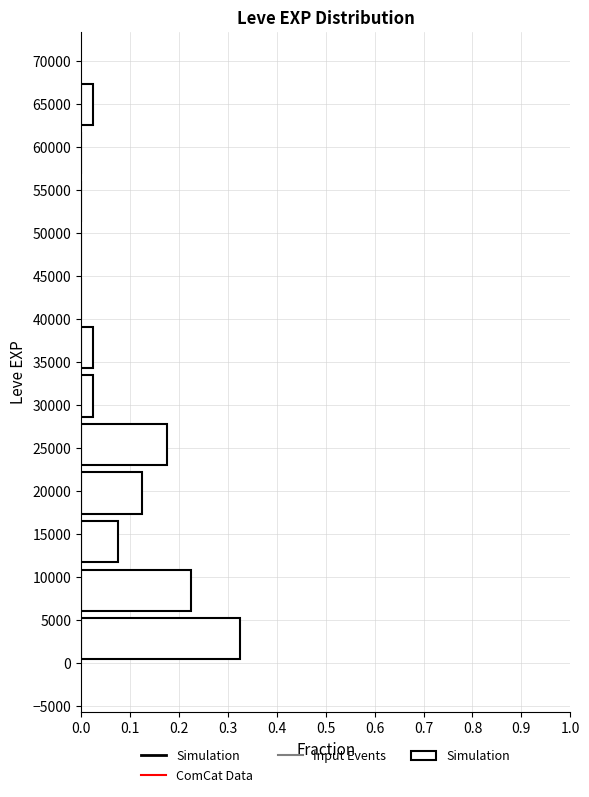

Reading bottom to top, list every bar in this chart as the range it spans on the y-axis followed by its length. Neither the bar edges nor the lengths are printed on the chart, so give them approximately, as read against the axes.

0 to 5500: 0.33
5500 to 11500: 0.23
11500 to 17000: 0.08
17000 to 22500: 0.13
22500 to 28000: 0.18
28000 to 34000: 0.03
34000 to 39500: 0.03
39500 to 45000: 0
45000 to 51000: 0
51000 to 56500: 0
56500 to 62000: 0
62000 to 67500: 0.03